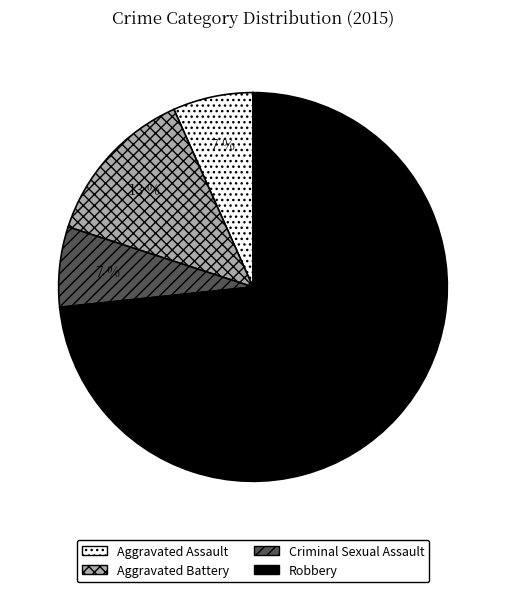

Do Robbery and Aggravated Battery together represent more than half of the pie?

Yes